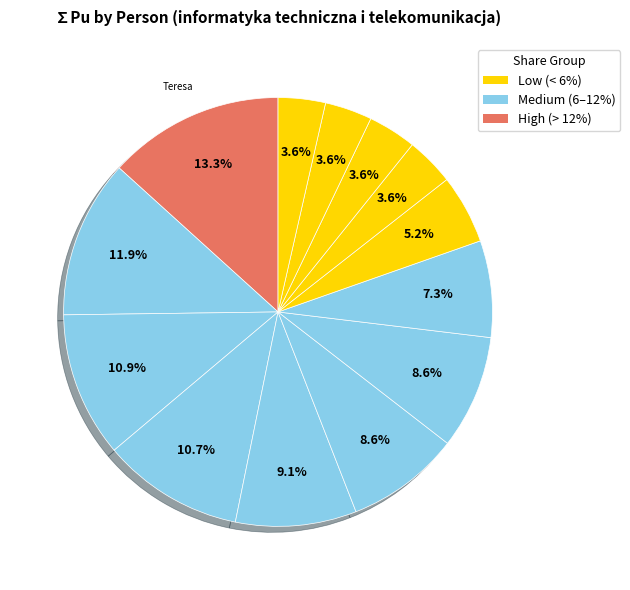

How many slices are in this pie chart?

13